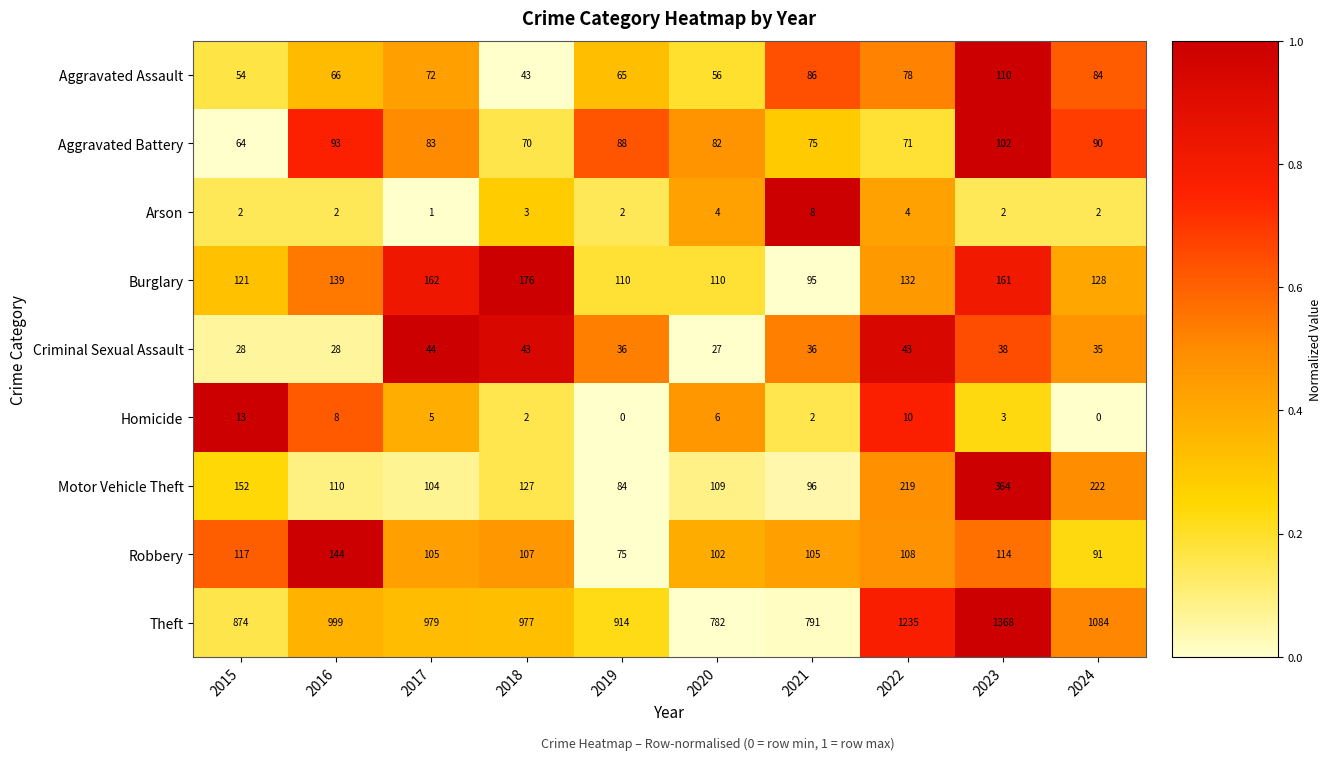

The Homicide series shows 10 at 2022. True or false?

True